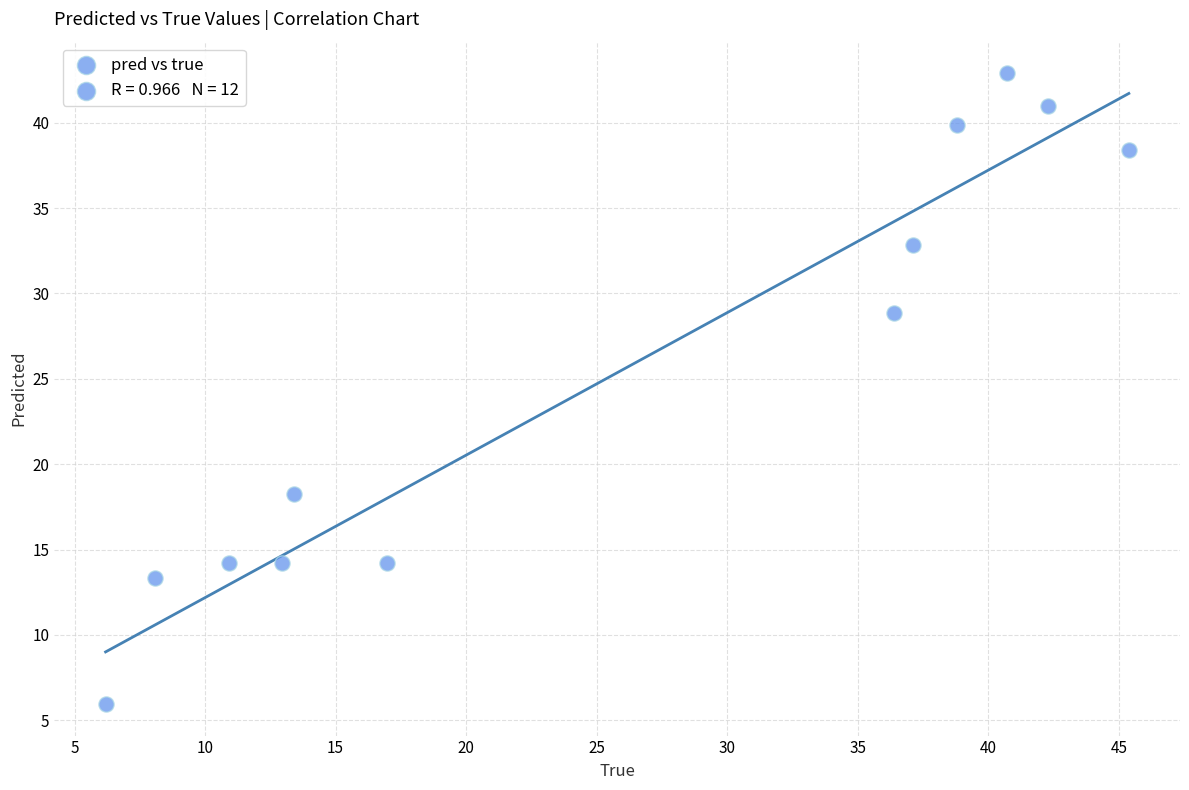

What is the range of Y values (max minus min)?

37.0